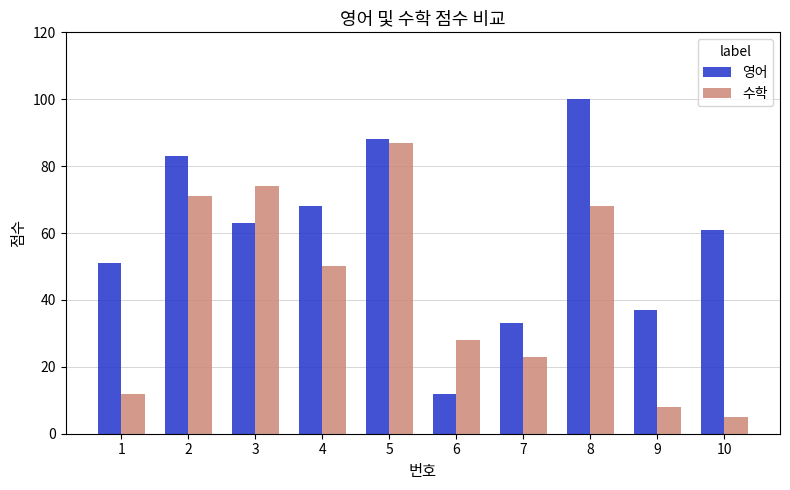

Are the bars horizontal?

No